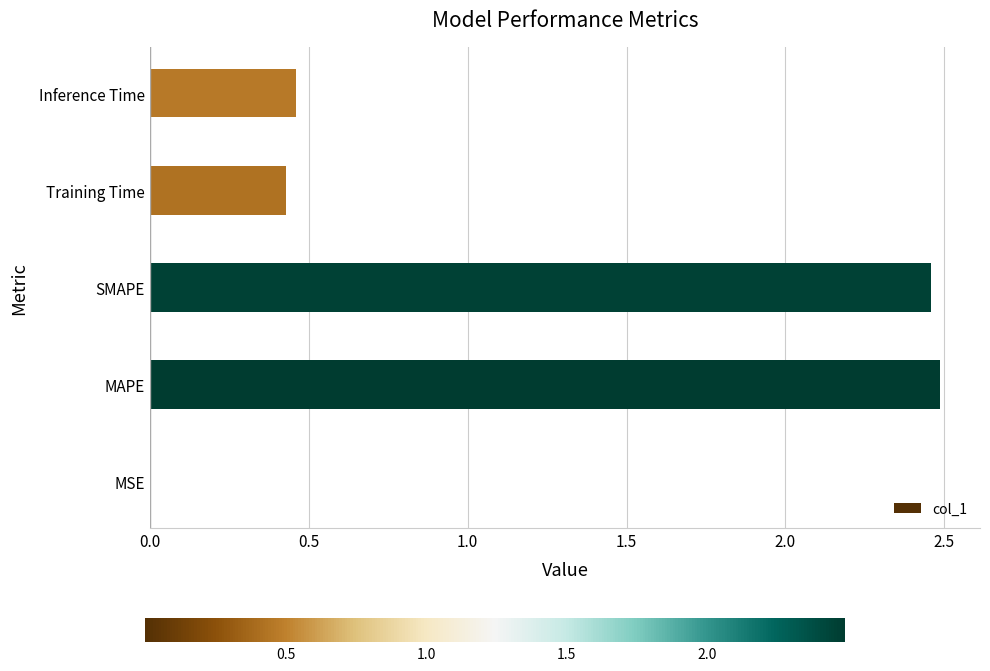

What is the change in value from SMAPE to Inference Time?

-2.0